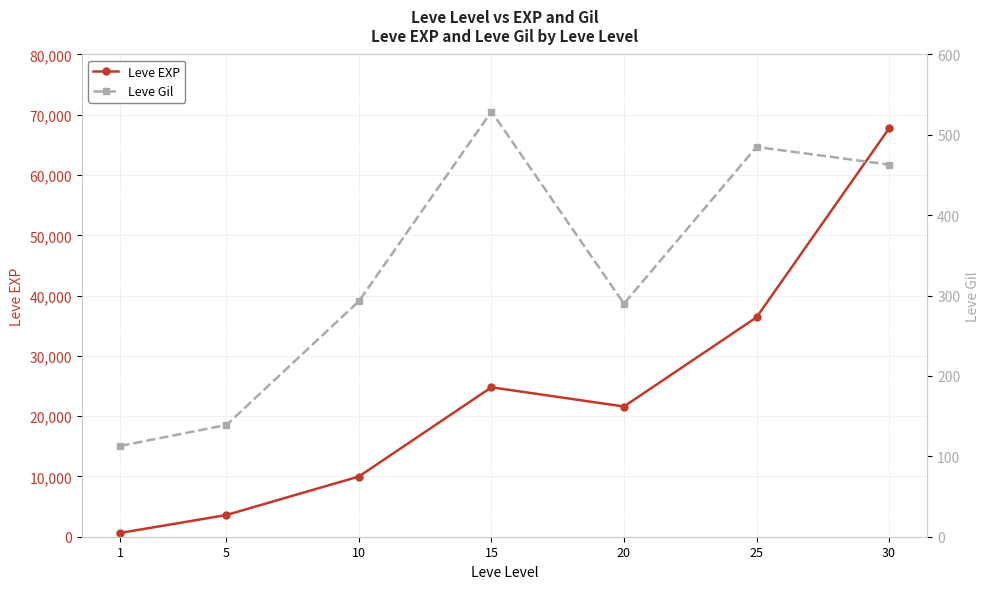

List the series in order of their overall mean, highest first.

Leve EXP, Leve Gil